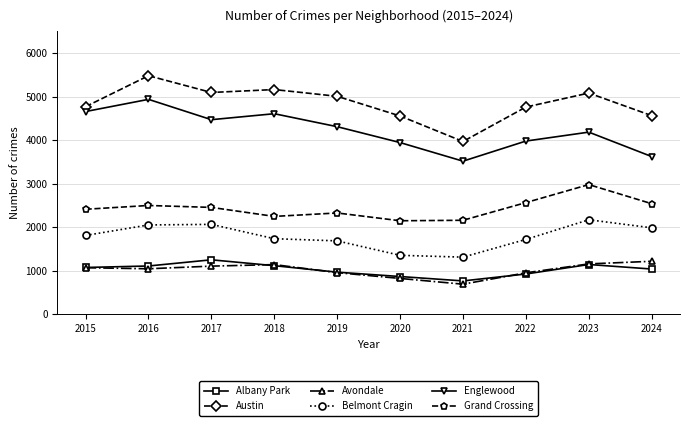

What are all the series names shown in the legend?

Albany Park, Austin, Avondale, Belmont Cragin, Englewood, Grand Crossing